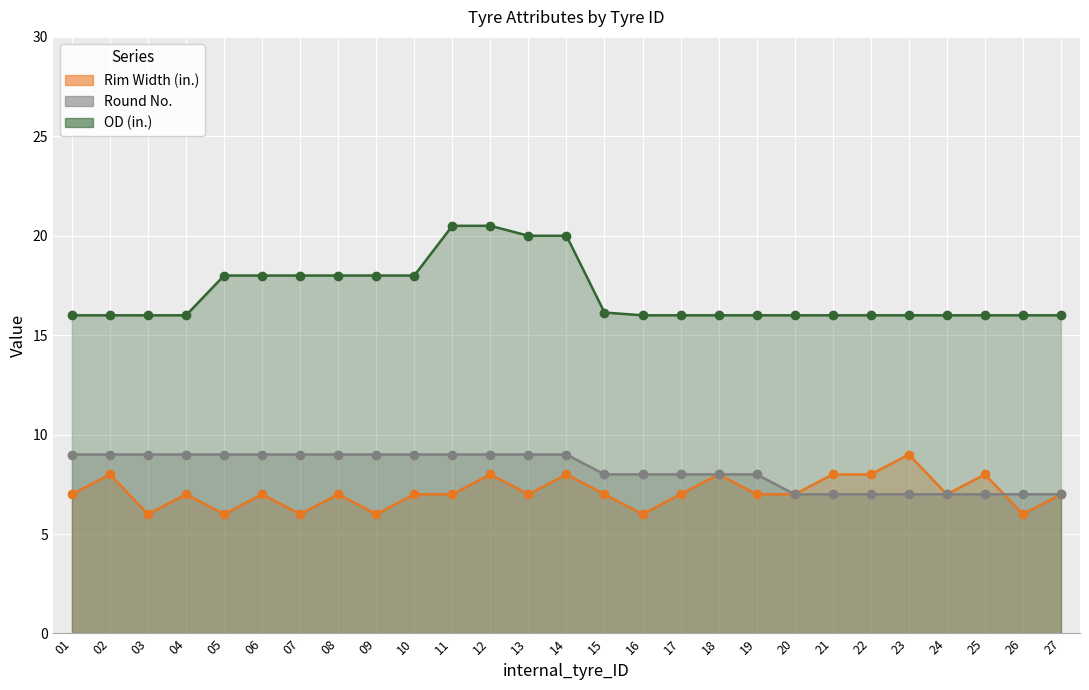

What is the total value across all series at 27?

30.0